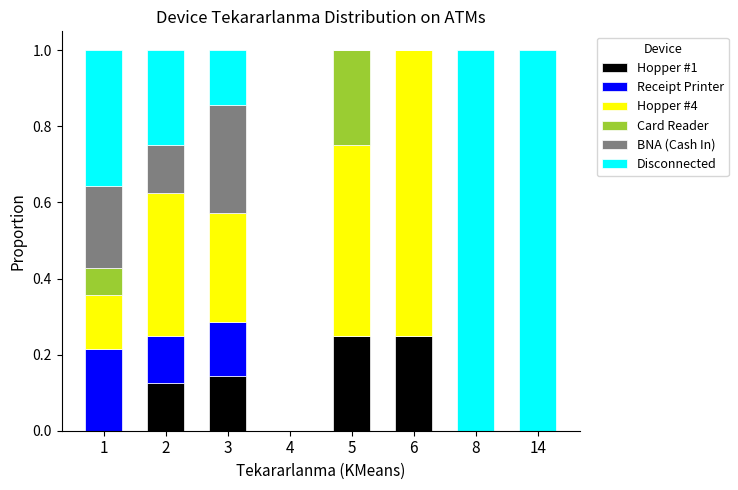

How many distinct data groups are displayed?

6